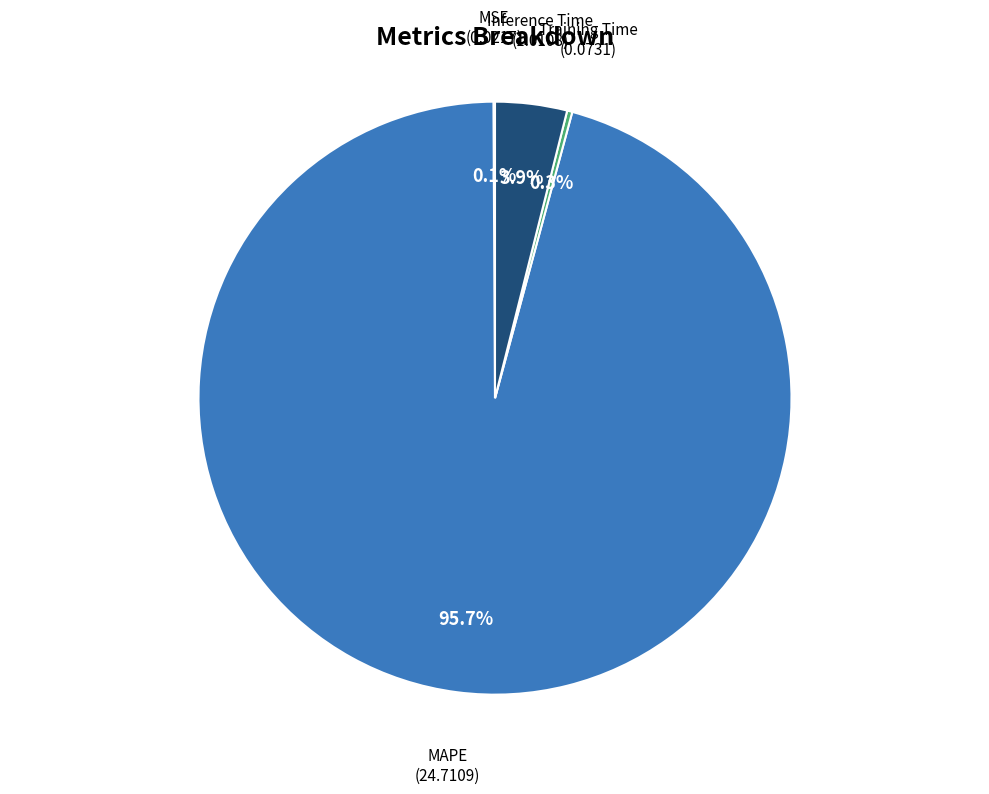

How much of the chart is everything except Training Time?

99.7%